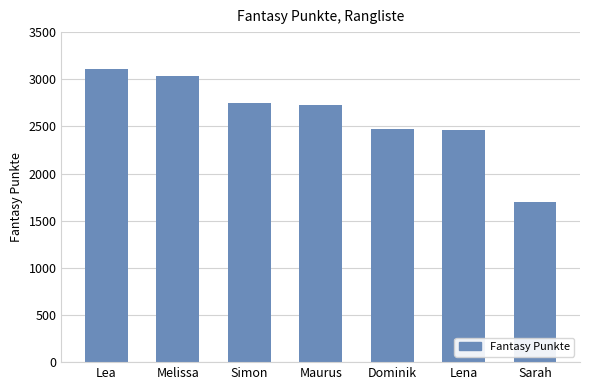

True or false: the data shows 4282 at Simon.

False